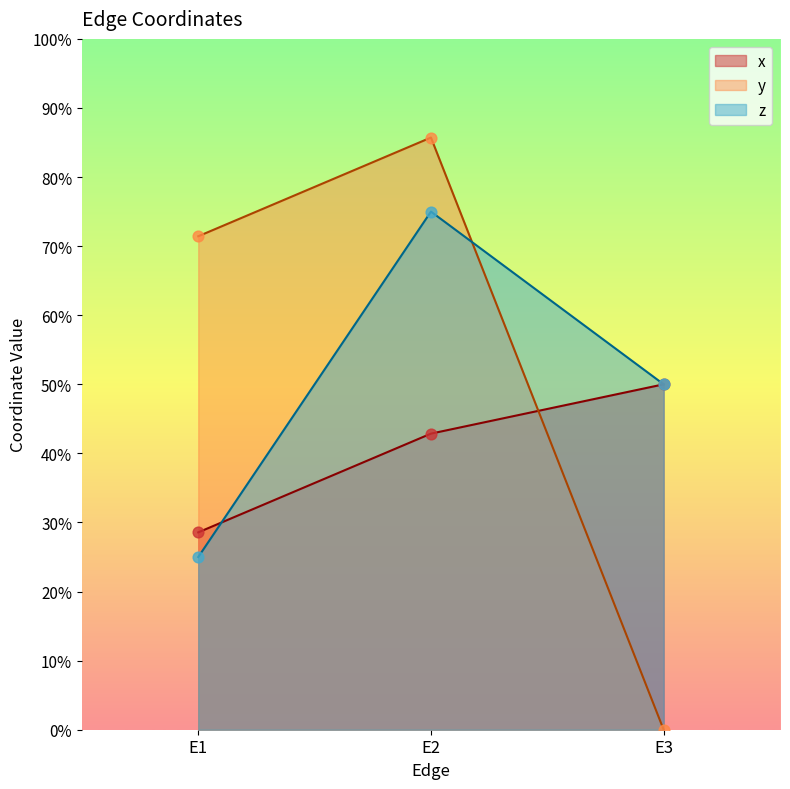

At which category is the sum across all series the highest?

E2